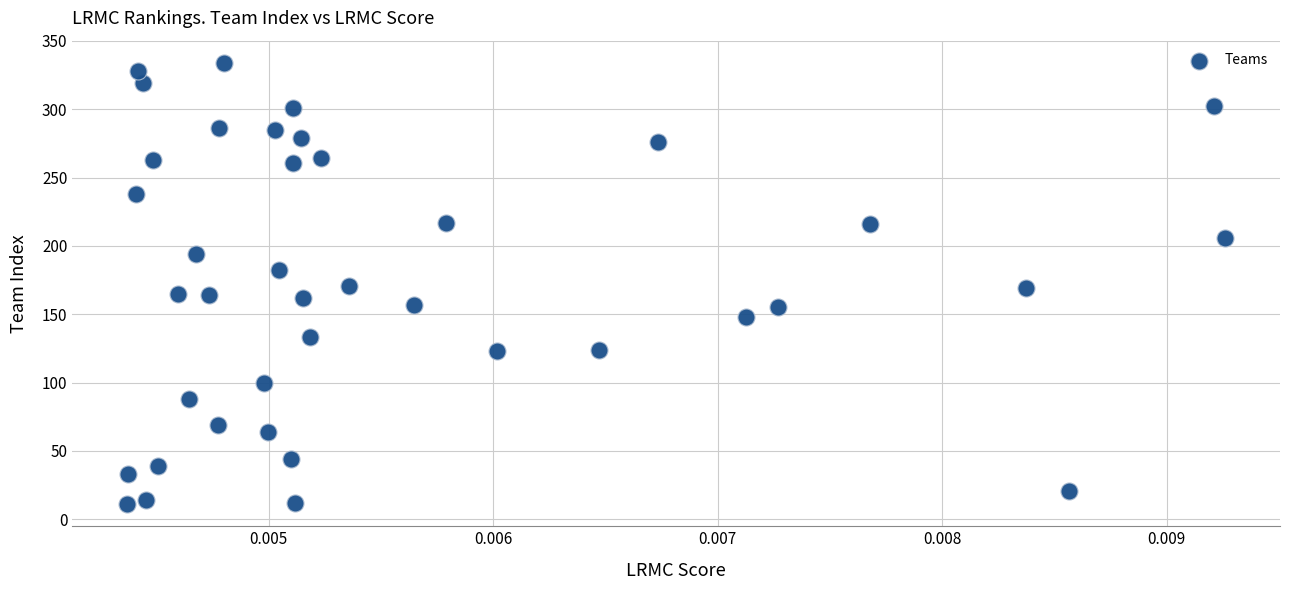

What is the range of Y values (max minus min)?

323